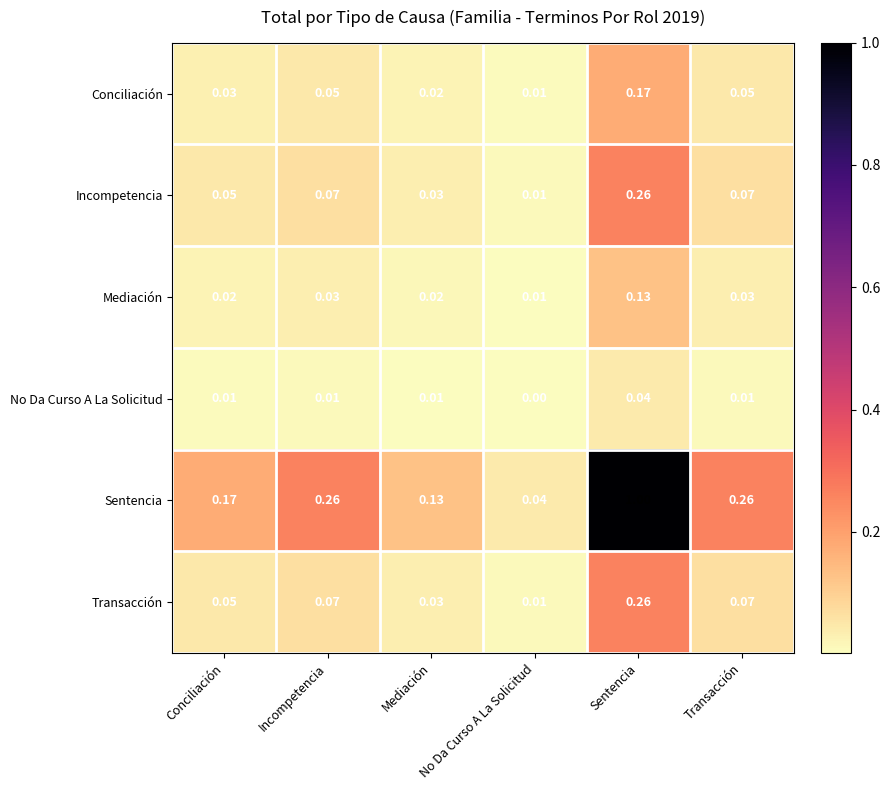

At which category is the sum across all series the highest?

Sentencia